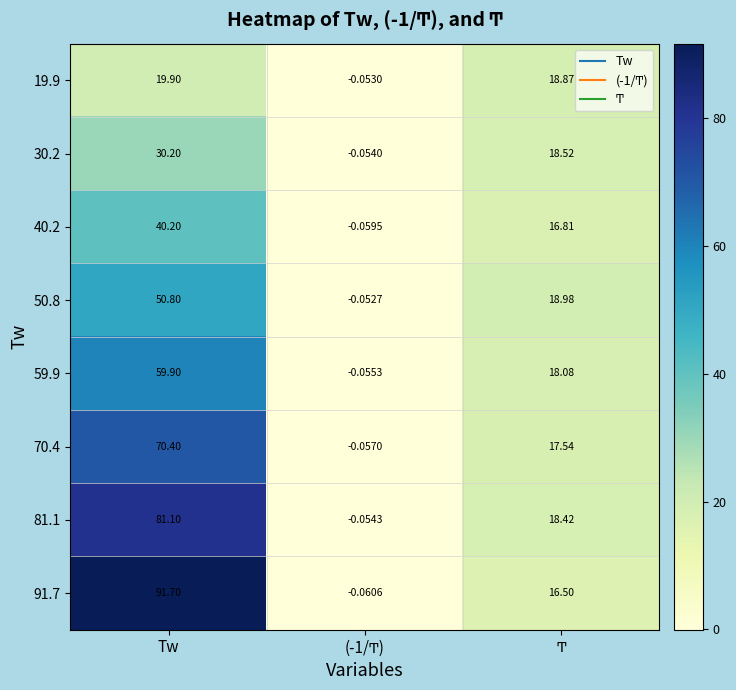

What is the maximum value shown in the chart?

91.7